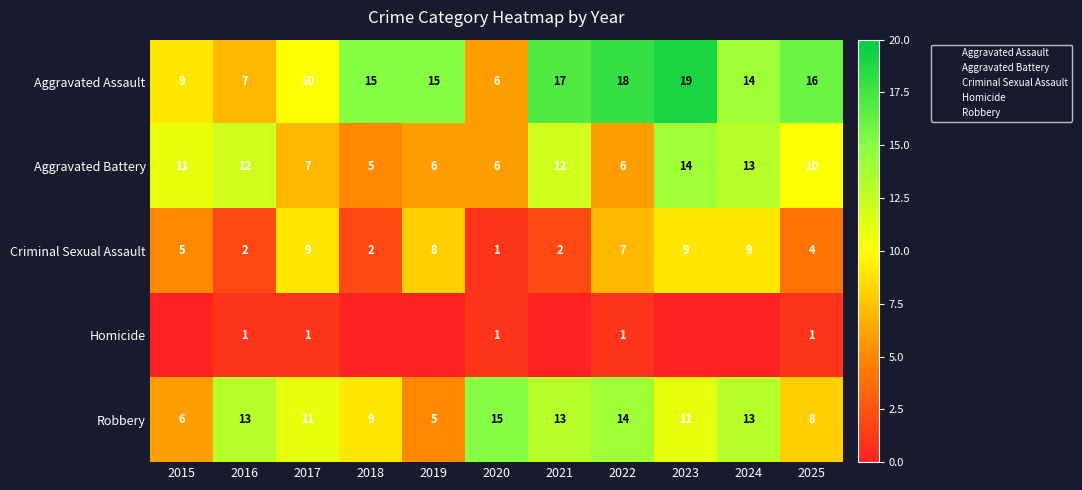

What is the sum of all Homicide values?

5